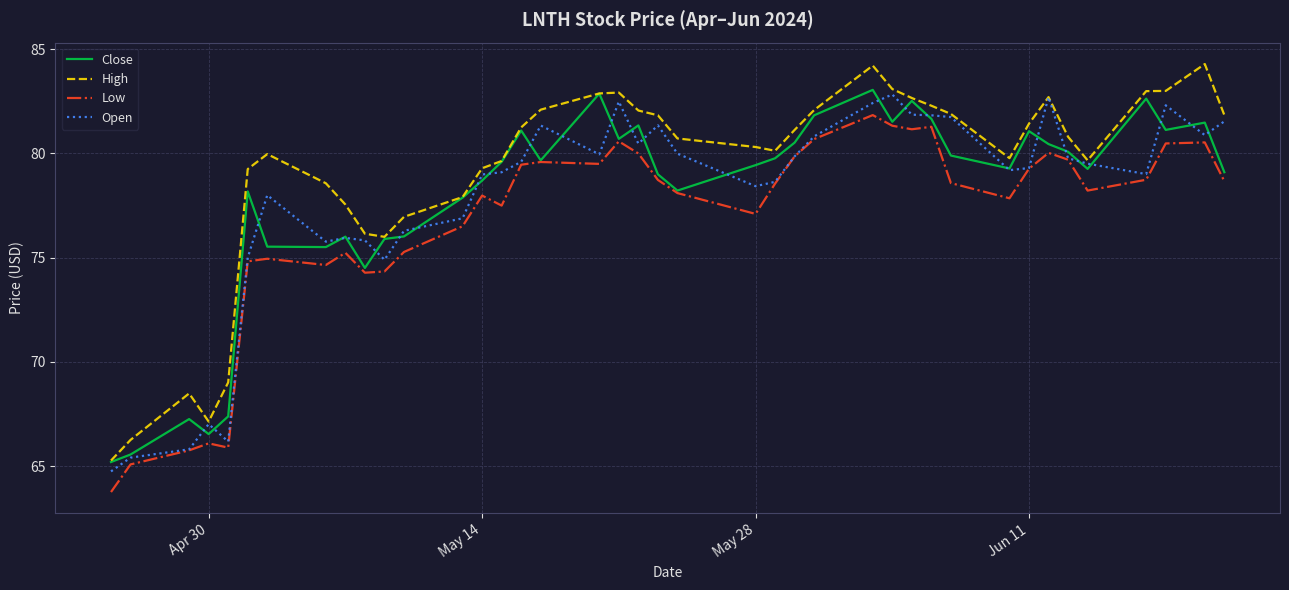

Which series has the largest range (max minus min)?

High